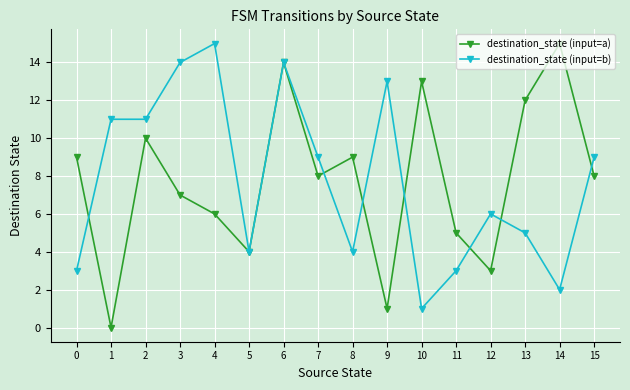

Where is destination_state (input=a) nearest to the value 7?

3